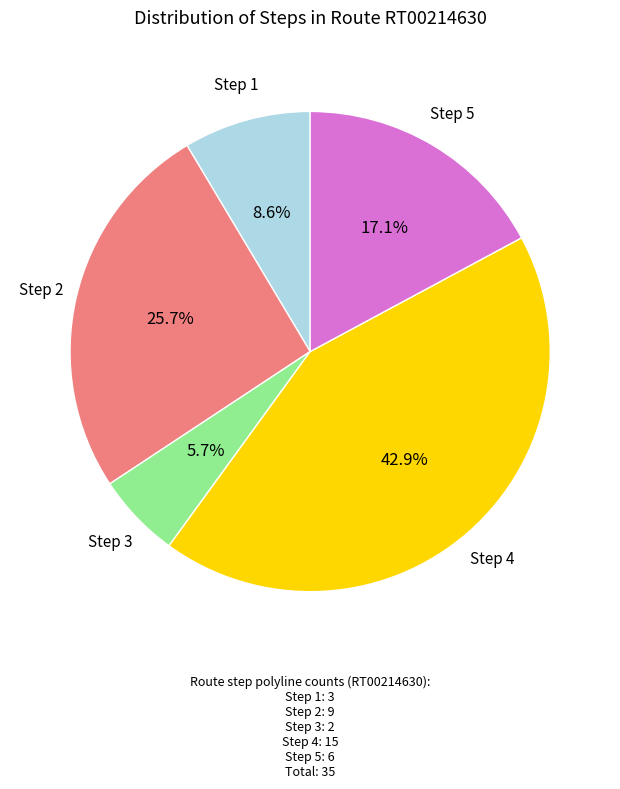

Is there a majority slice in this chart?

No